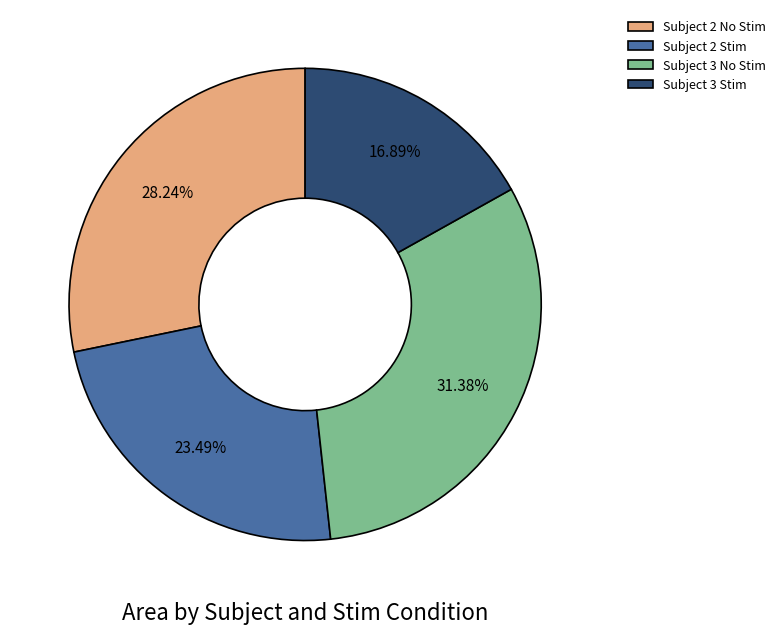

What percentage do Subject 2 No Stim and Subject 3 No Stim together represent?

59.6%